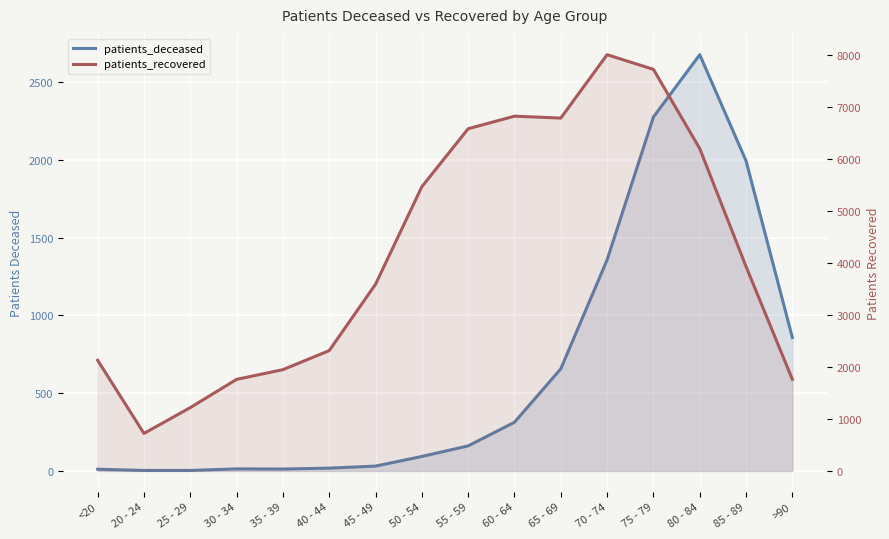

Is it true that patients_deceased equals 18 at 40 - 44?

True